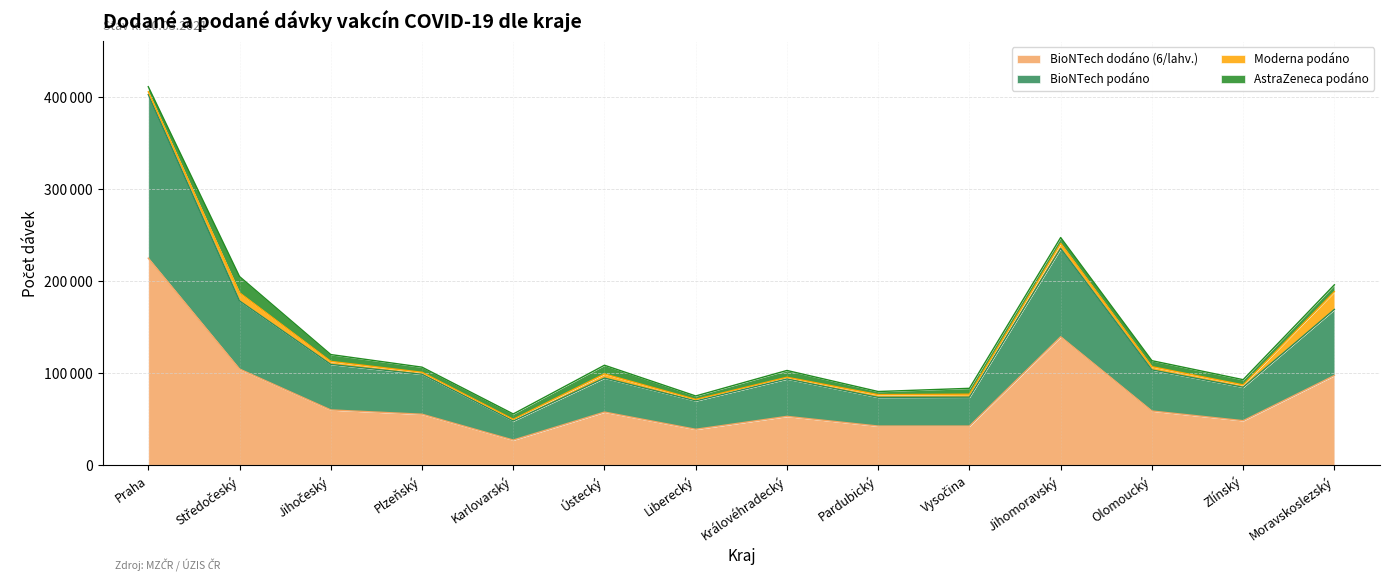

At which category is the sum across all series the highest?

Praha